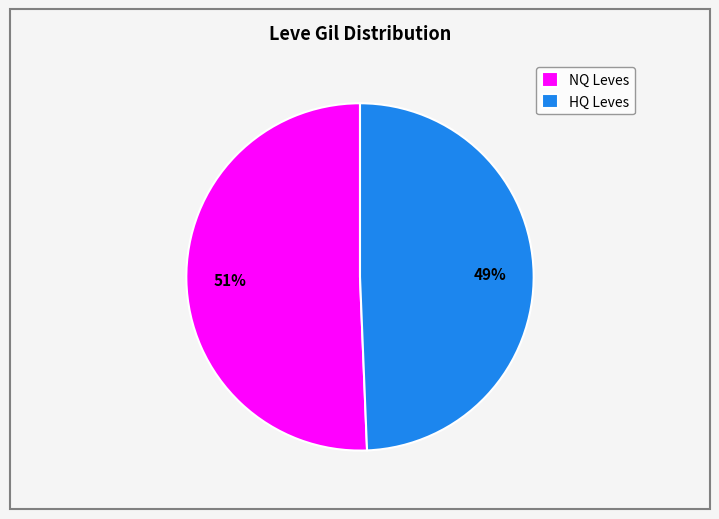

What is the smallest slice in the pie chart?

HQ Leves